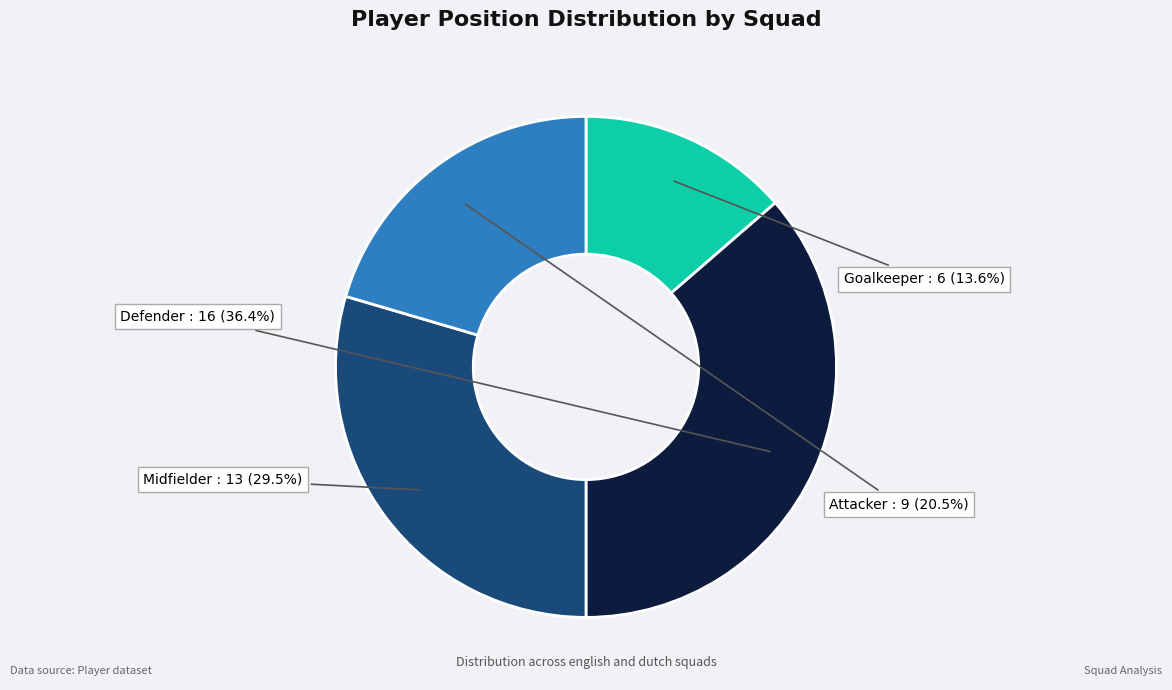

Which slice is the smallest?

Goalkeeper